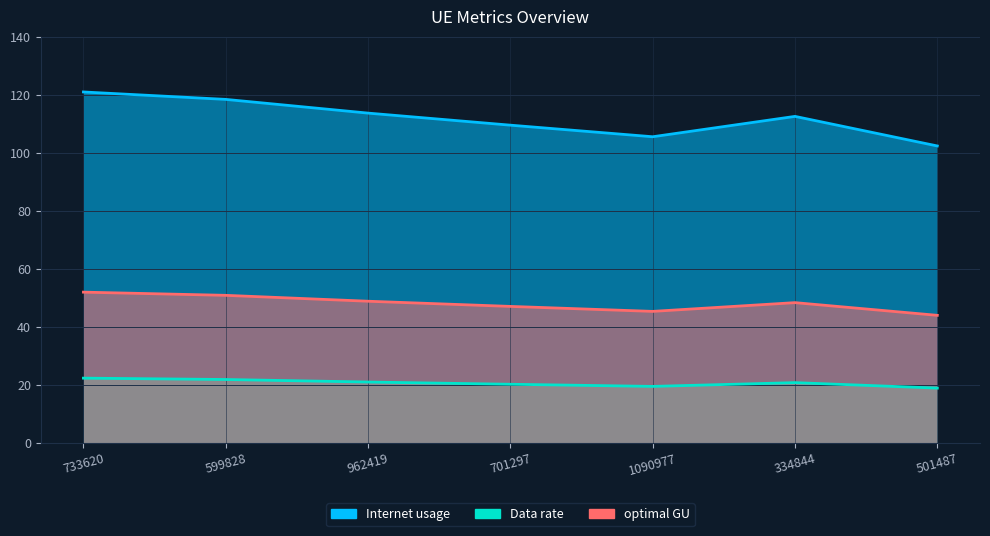

Between 599828 and 1090977, which series saw the biggest shift?

Internet usage